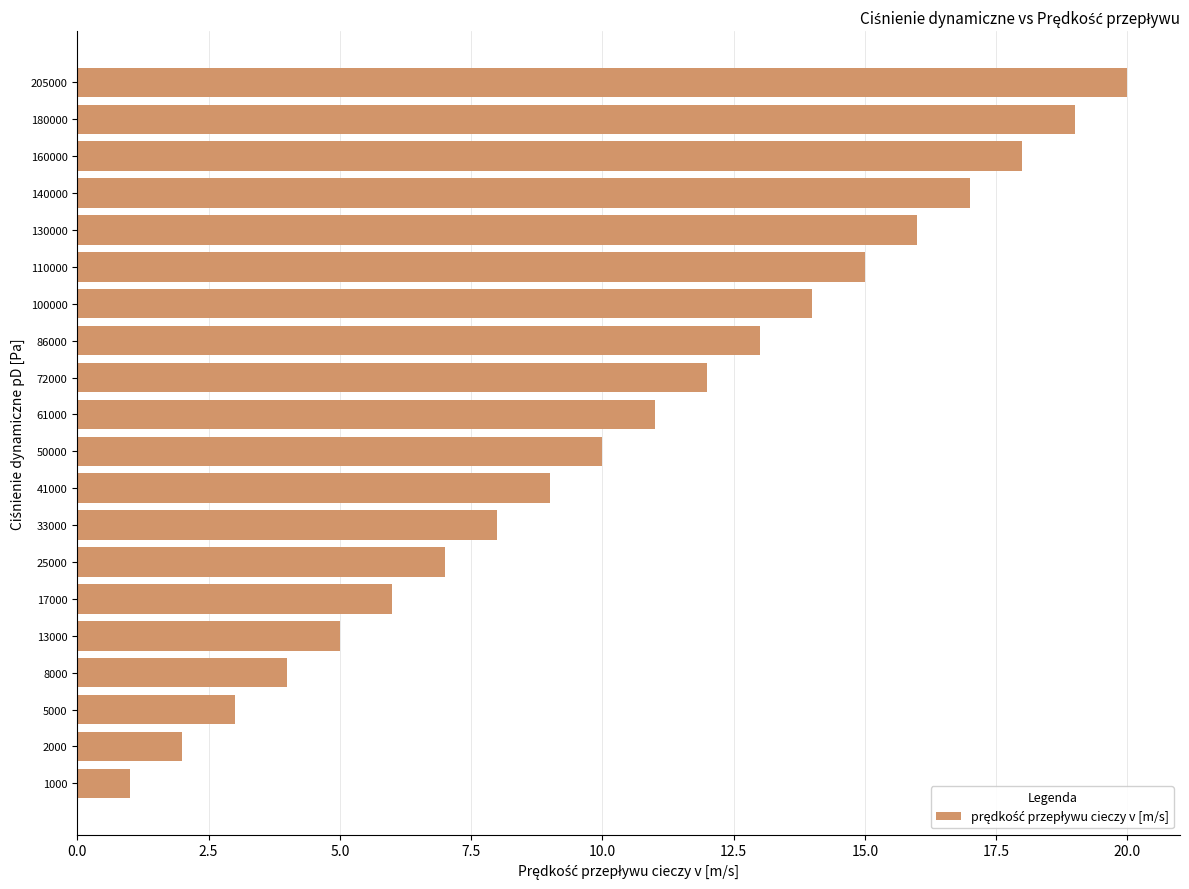

List the labels in order of value, smallest first.

1000, 2000, 5000, 8000, 13000, 17000, 25000, 33000, 41000, 50000, 61000, 72000, 86000, 100000, 110000, 130000, 140000, 160000, 180000, 205000